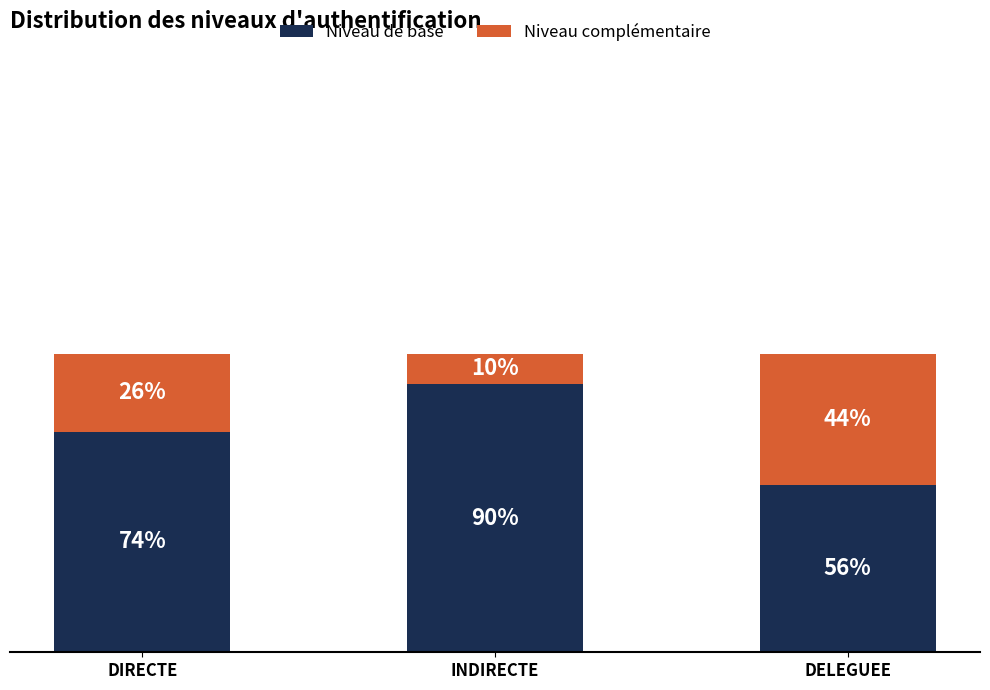

What value does the Niveau complémentaire series have at DIRECTE?

0.3